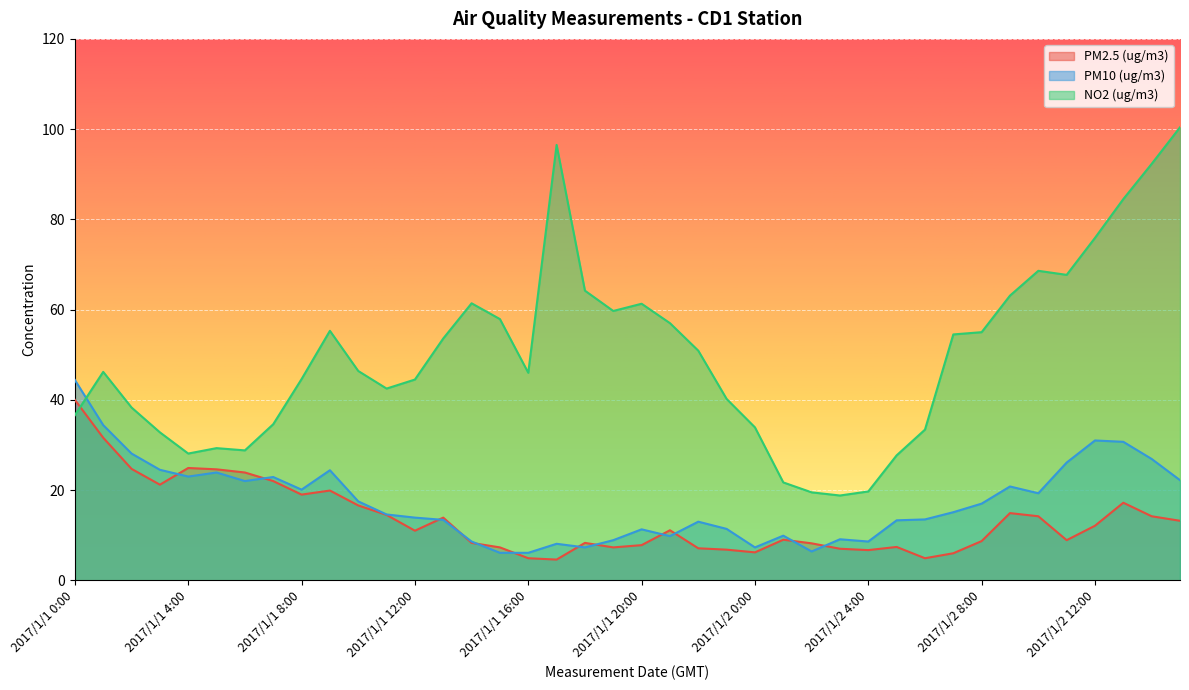

Rank the series at 2017/1/2 14:00 from lowest to highest value.

PM2.5 (ug/m3), PM10 (ug/m3), NO2 (ug/m3)